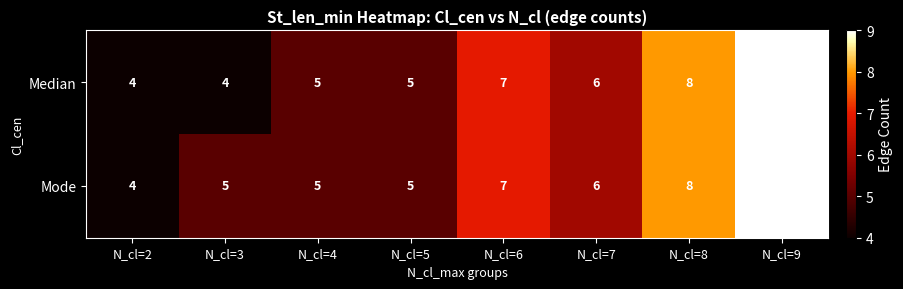

The Mode series shows 8 at N_cl=8. True or false?

True